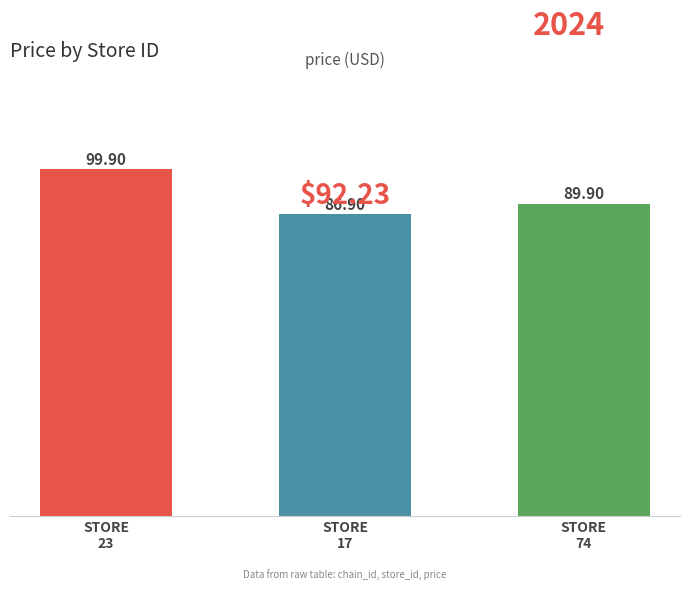

Are the bars horizontal?

No